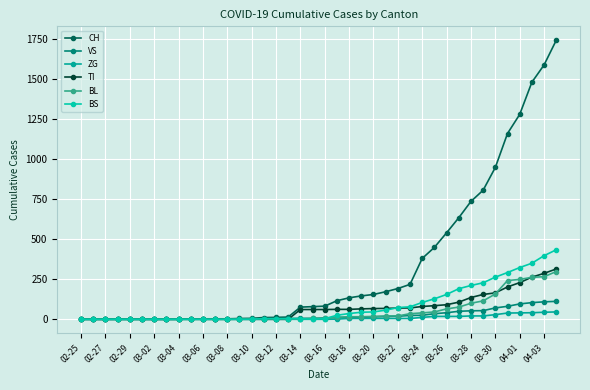

How many values in the CH series are below 82?

20